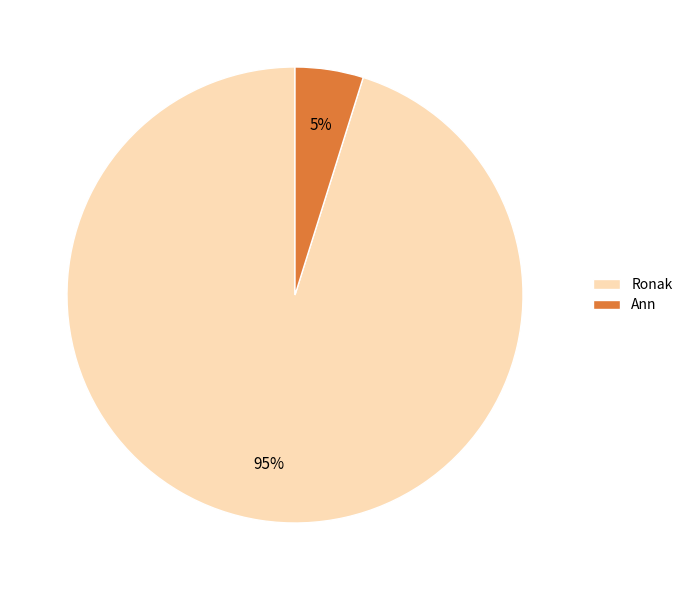

Is it true that Ann is 5% of the pie?

True